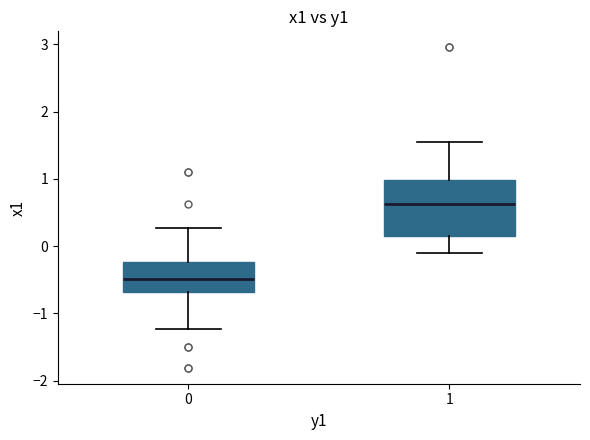

Where does the upper whisker of the box at x = 1 end on the y-axis? The values are not printed on the chart, so give them approximately, as read against the axis.

1.6